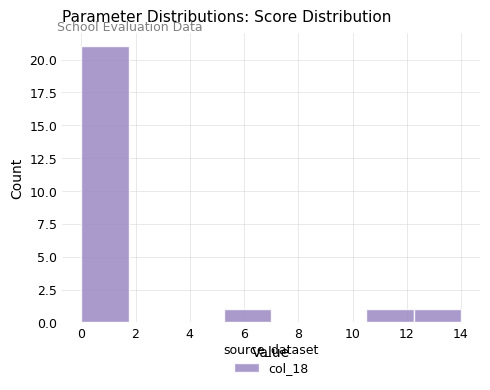

What is the height of the bar covering 0.00 to 1.75 on the x-axis? Neither the bar edges nor the heights are printed on the chart, so give them approximately, as read against the axes.

21